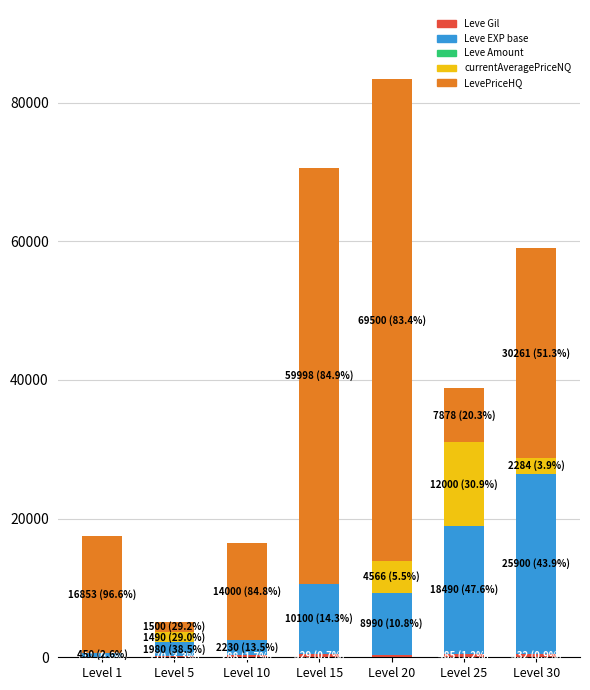

Count the number of data series in this chart.

5